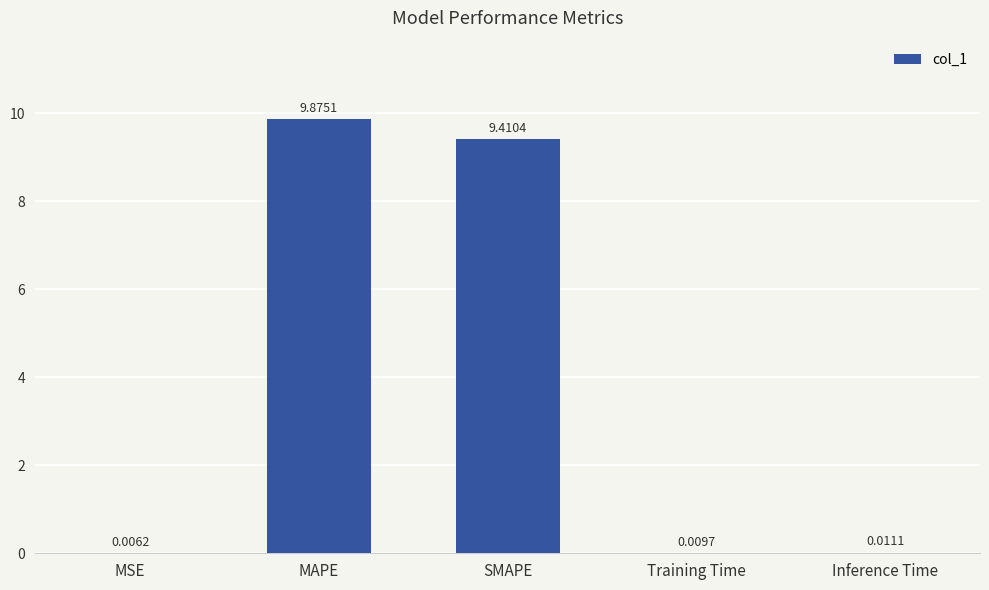

What is the sum of the values at SMAPE and MSE?

9.4